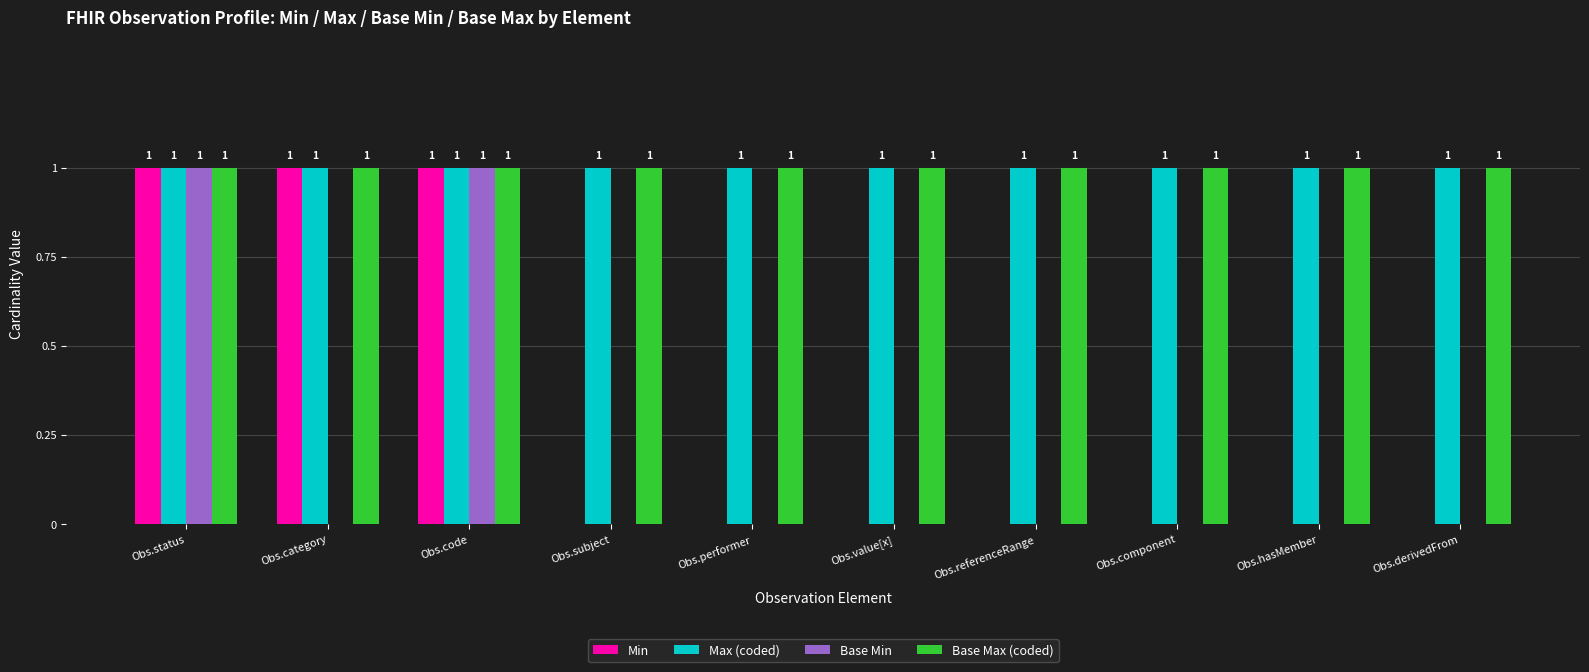

Between Obs.category and Obs.code, which series saw the biggest shift?

Base Min